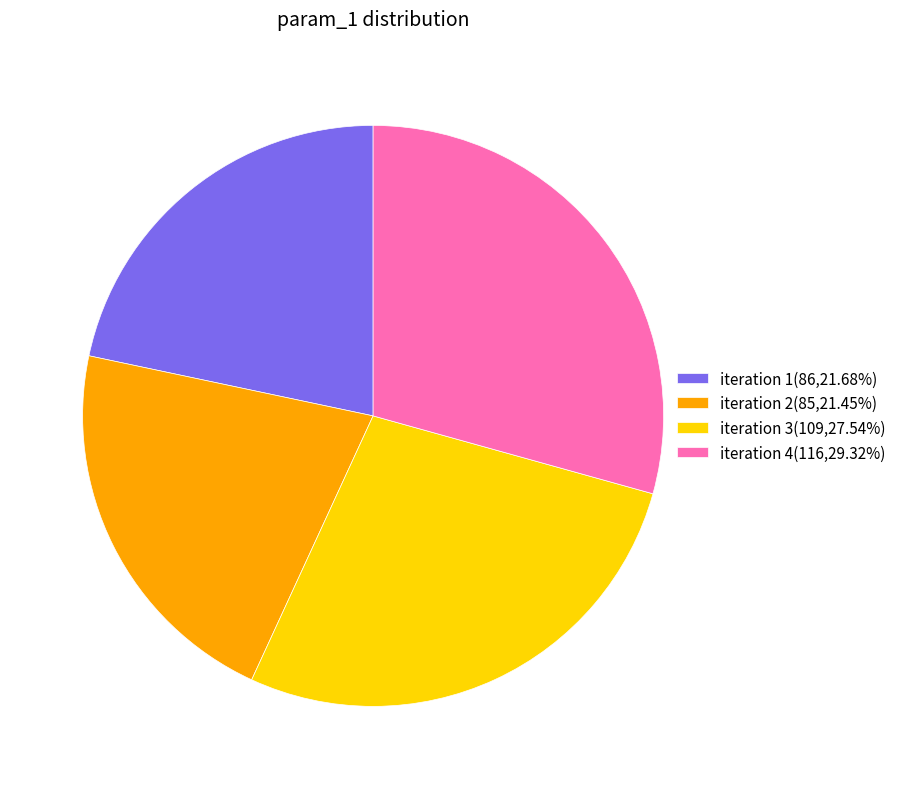

Is there a majority slice in this chart?

No